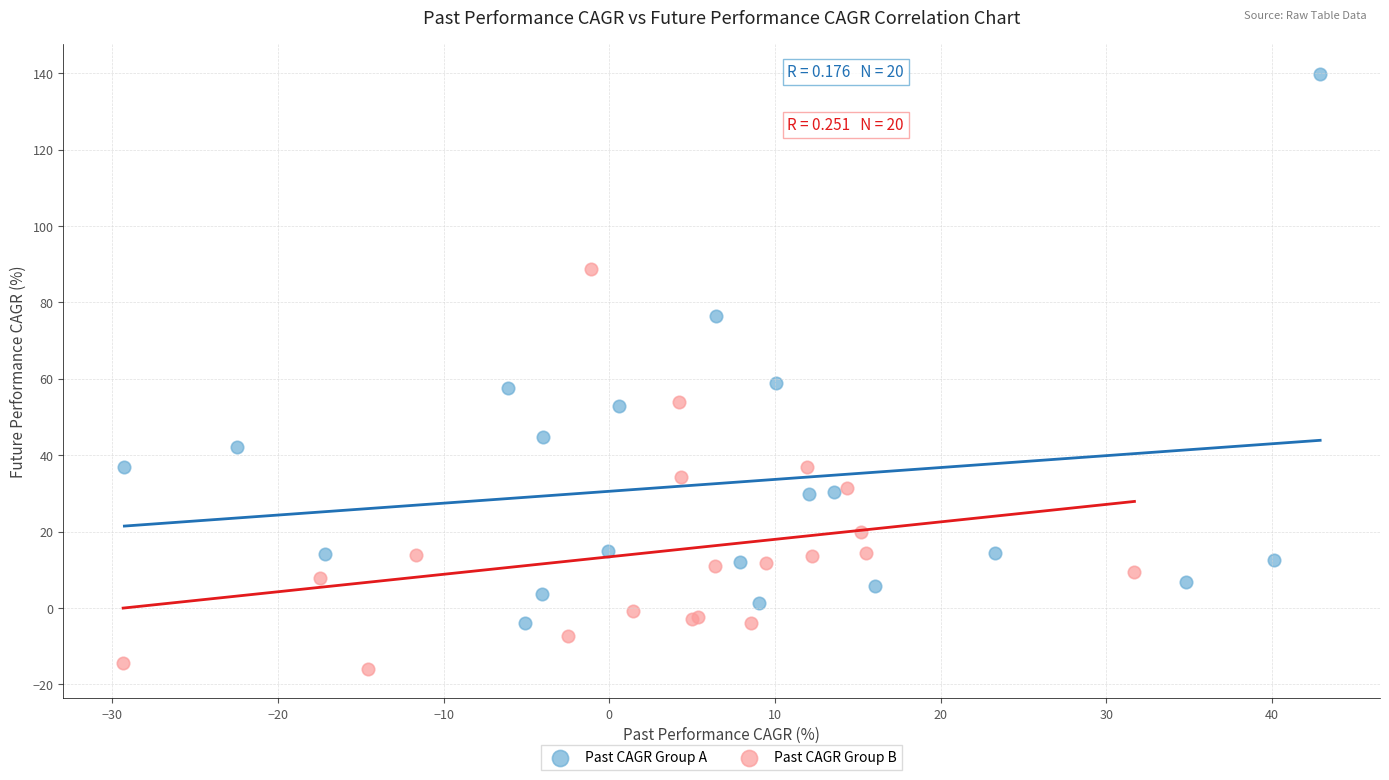

Which series has the widest spread of Y values?

Past CAGR Group A